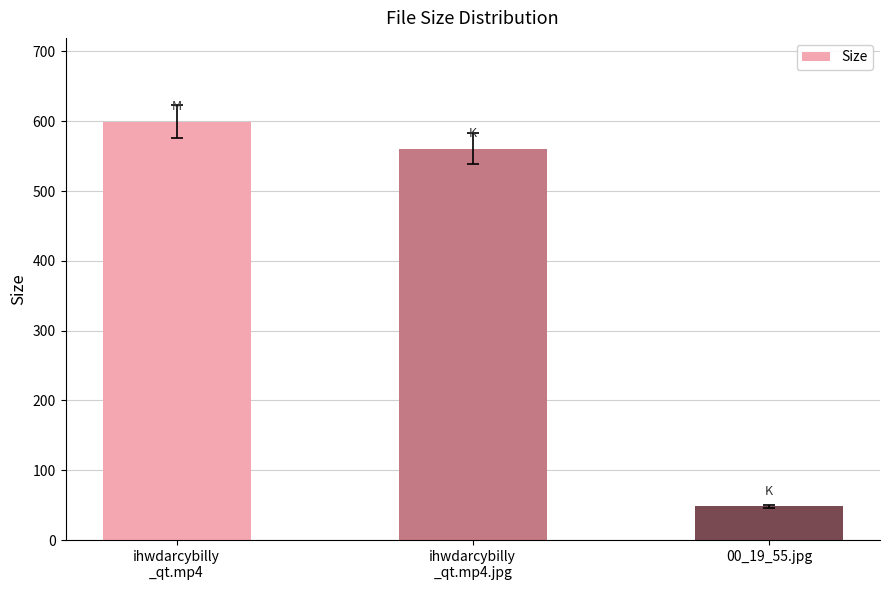

True or false: the data shows 748.5 at ihwdarcybilly
_qt.mp4.jpg.

False